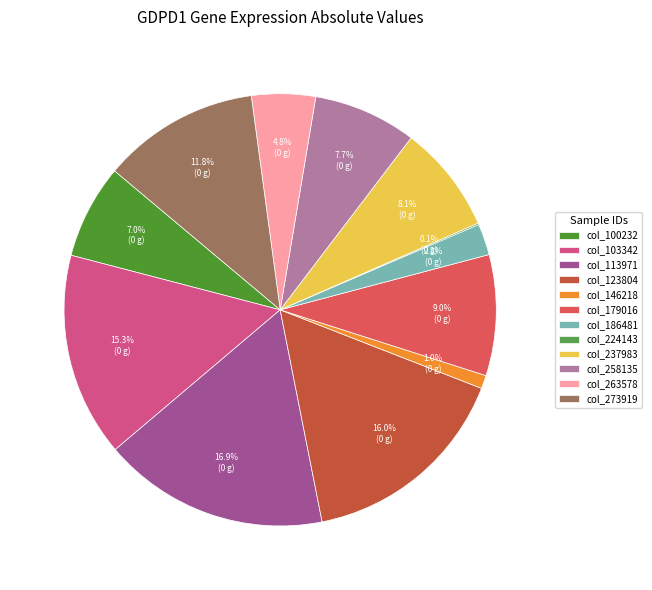

Does any single category account for the majority?

No